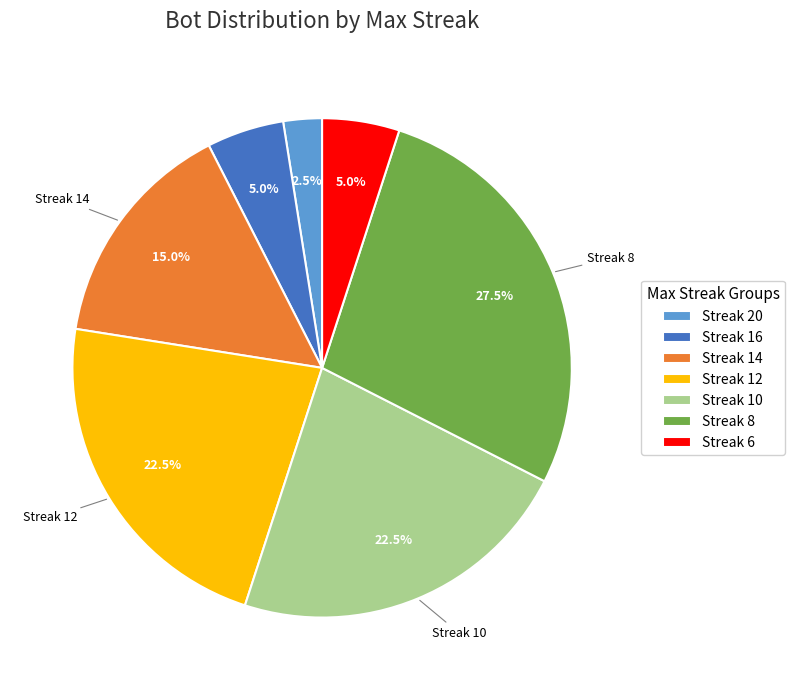

To the nearest percent, what is the difference between the largest and smallest slice percentages?

25%